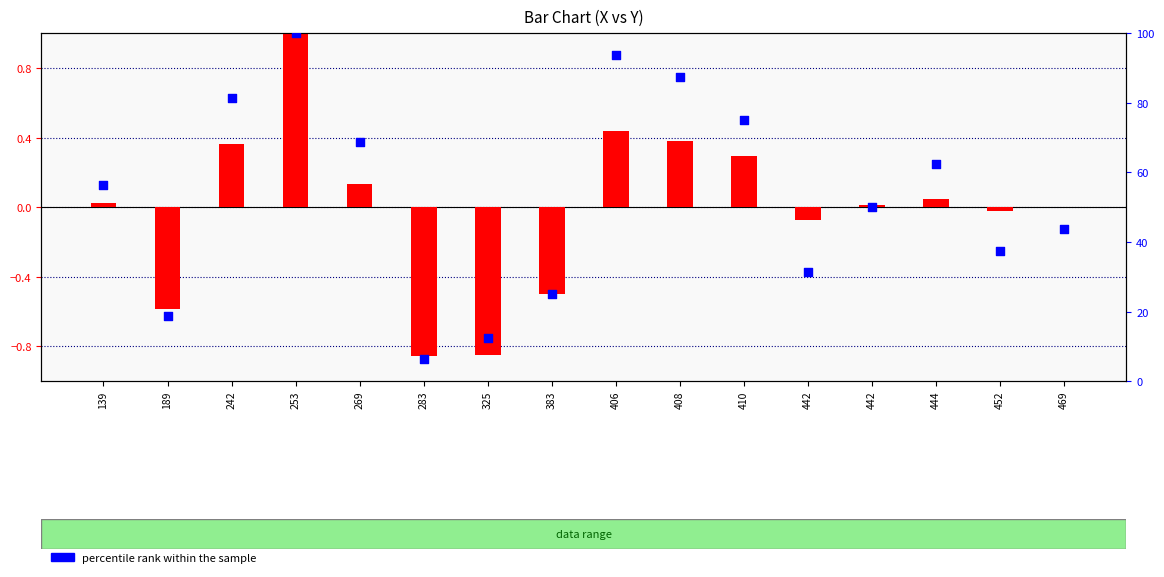

What is the total value across all series at 139?

56.3